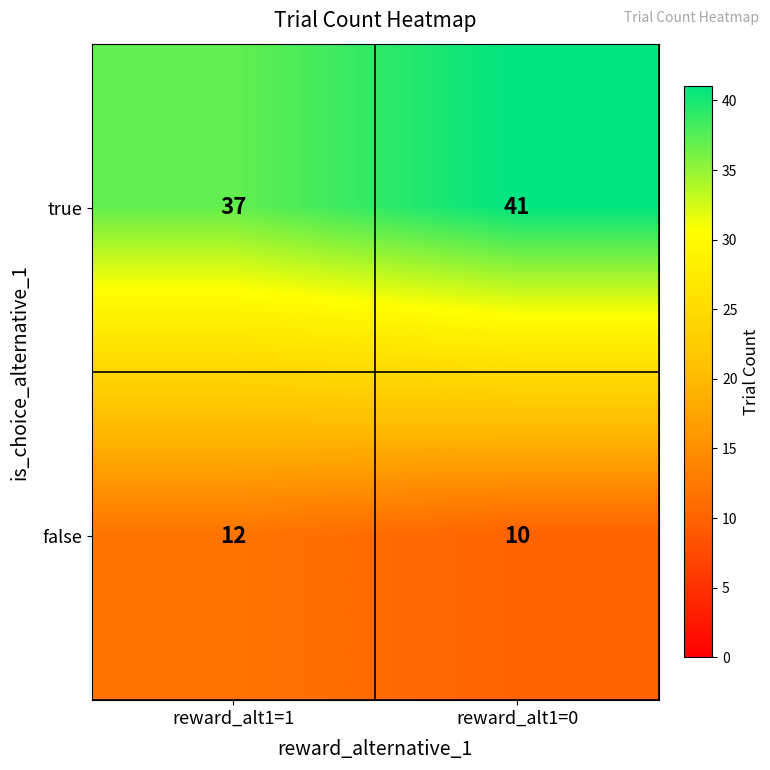

How many distinct data groups are displayed?

2